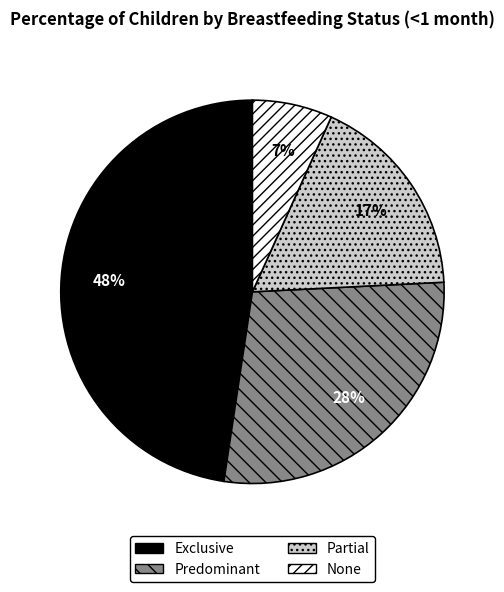

Count the number of slices in the pie.

4